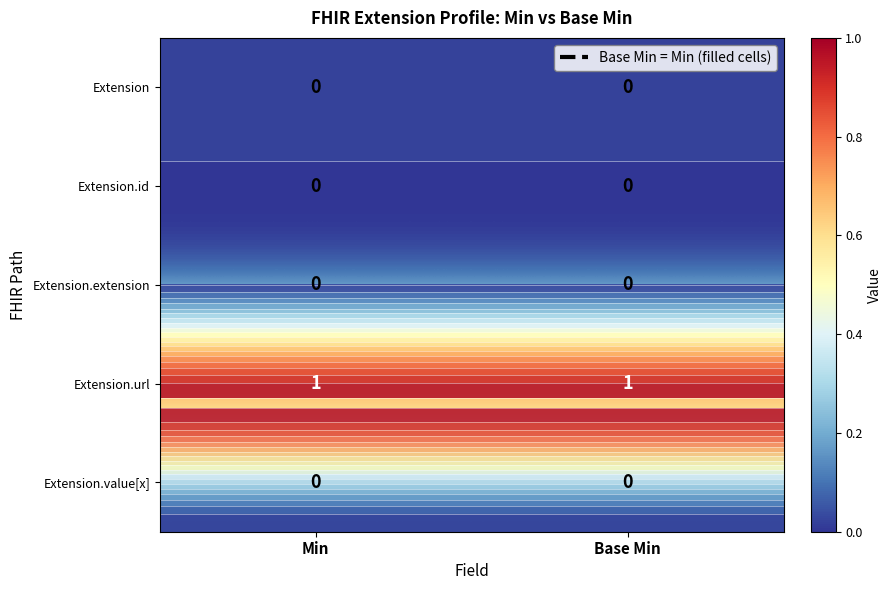

What is the total value across all series at Base Min?

1